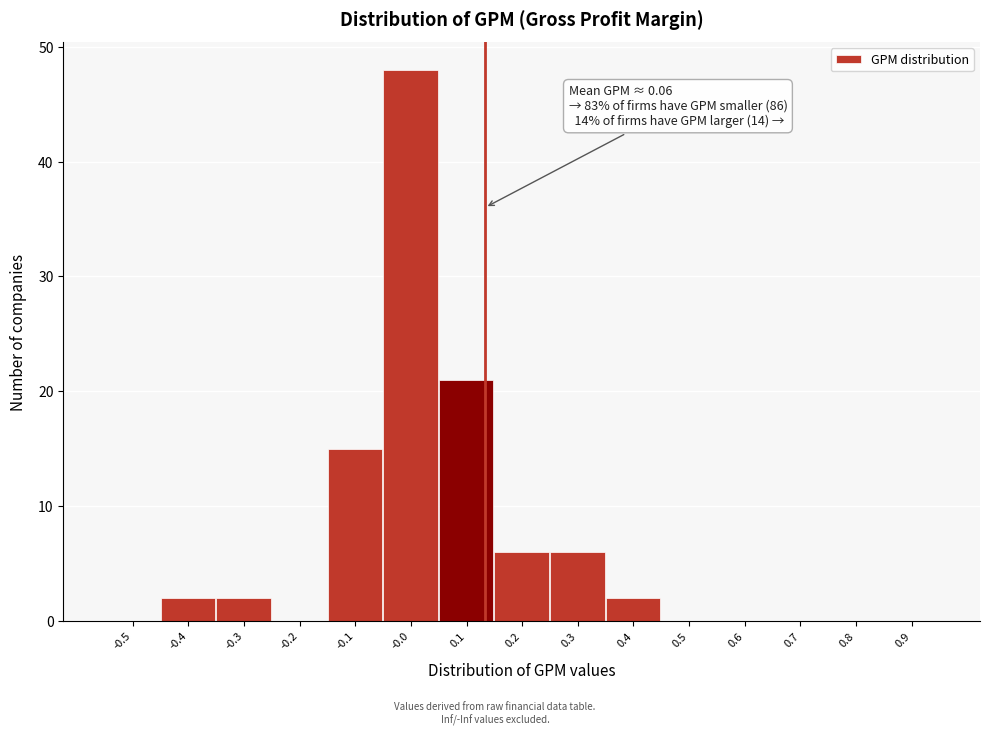

Reading left to right, list all the values displayed in this chart.

-0.5=0	-0.4=2	-0.3=2	-0.2=0	-0.1=15	-0.0=48	0.1=21	0.2=6	0.3=6	0.4=2	0.5=0	0.6=0	0.7=0	0.8=0	0.9=0